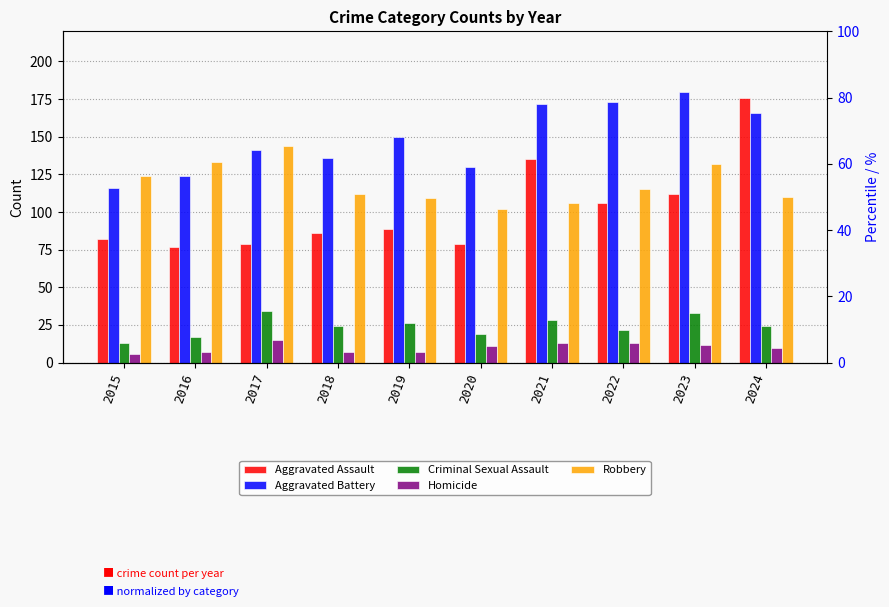

What is the total value across all series at 2016?

358